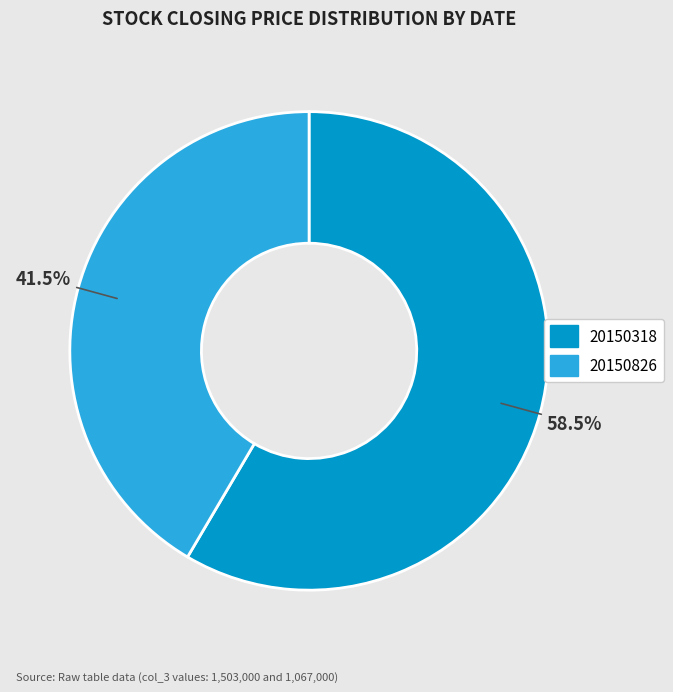

What percentage is NOT represented by 20150318?

41.5%